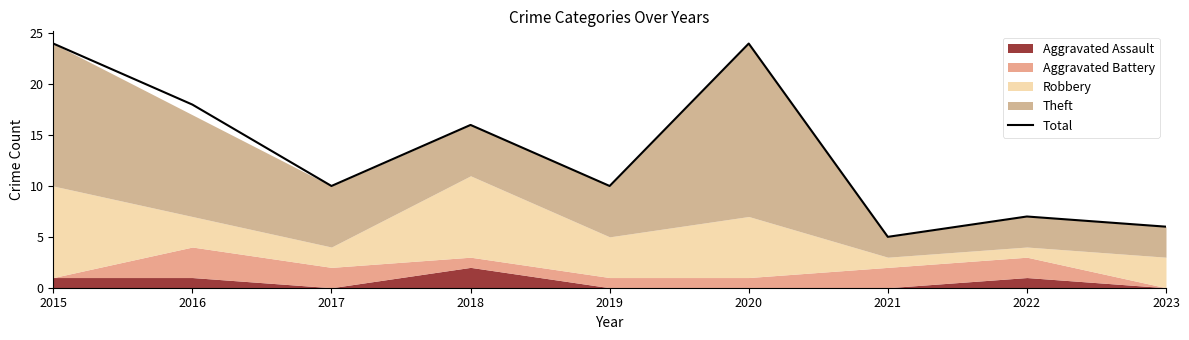

True or false: the data has more than 0 interior local peaks.

True